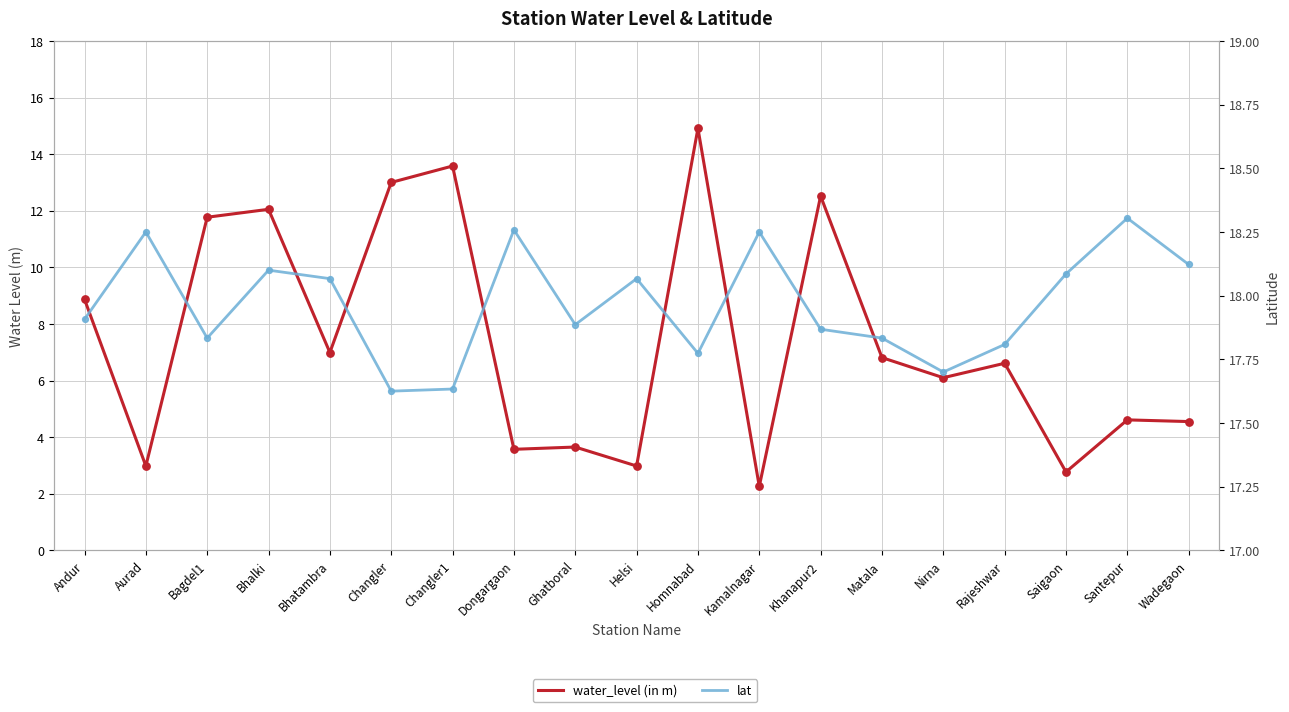

What is the total value across all series at Nirna?

23.8